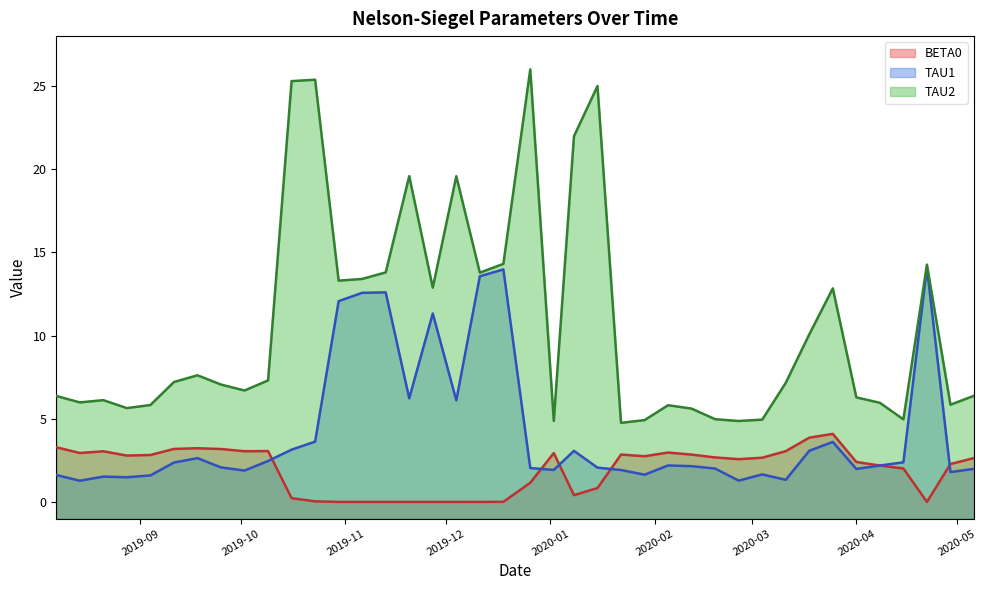

True or false: TAU2 and BETA0 cross at least once.

False